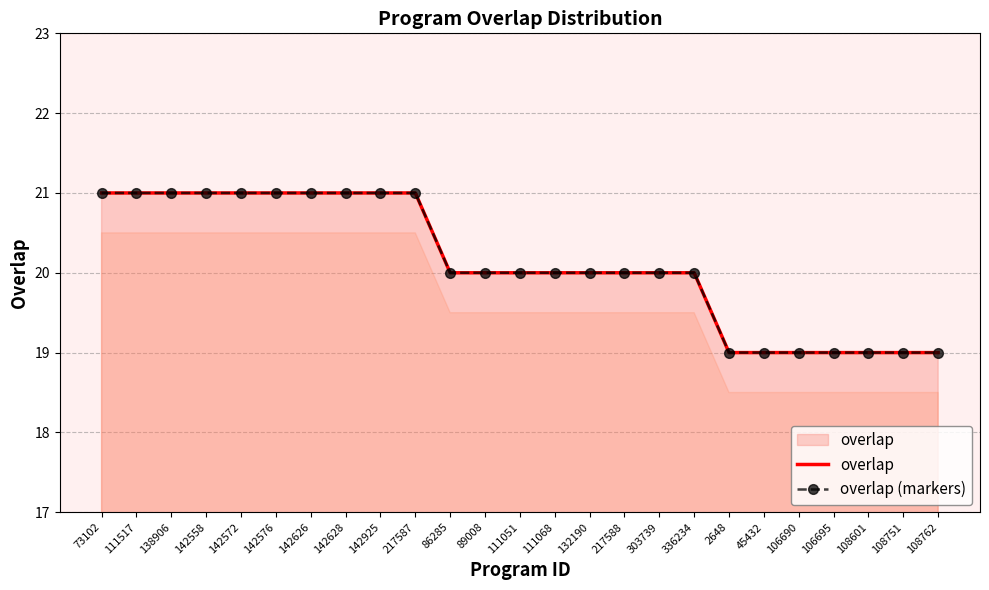

True or false: overlap (markers) has more than 1 points higher than both neighbors.

False